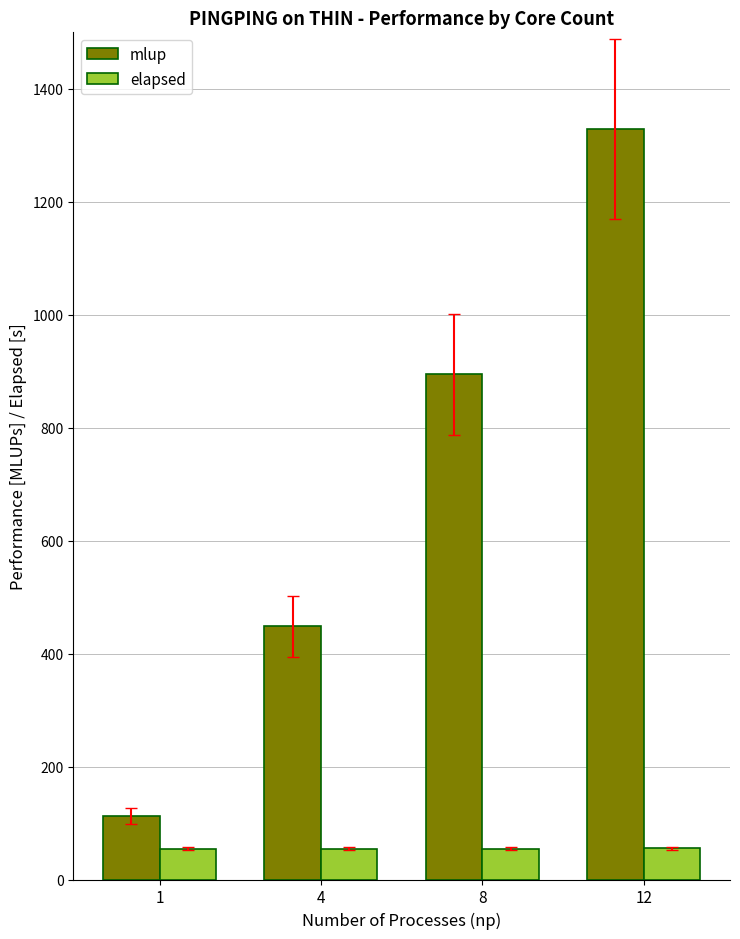

What is the smallest value displayed?

54.3